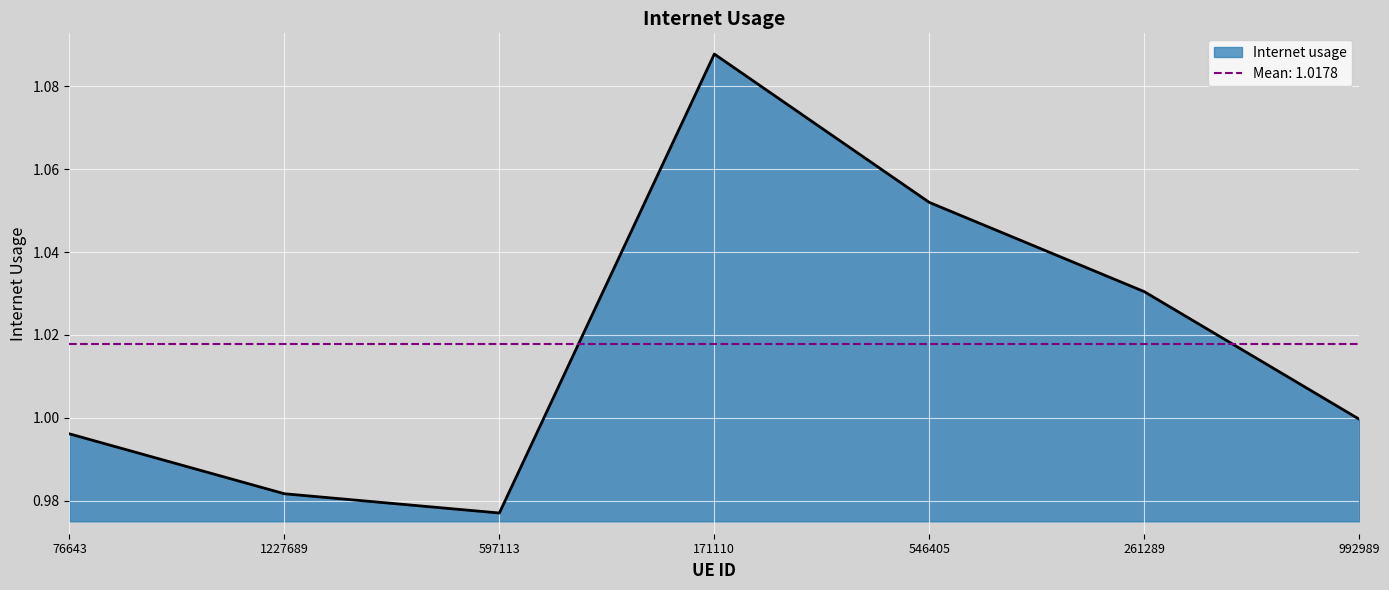

Reading left to right, what are all the values shown in this chart?

1.0	1.0	1.0	1.1	1.1	1.0	1.0